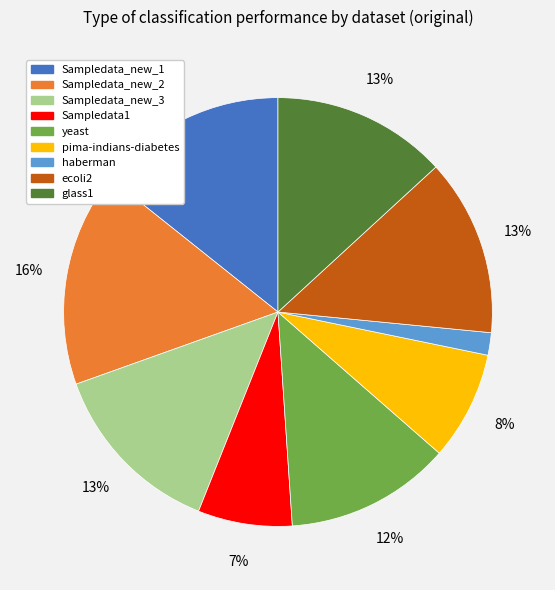

Combined, do haberman and ecoli2 account for over 50%?

No